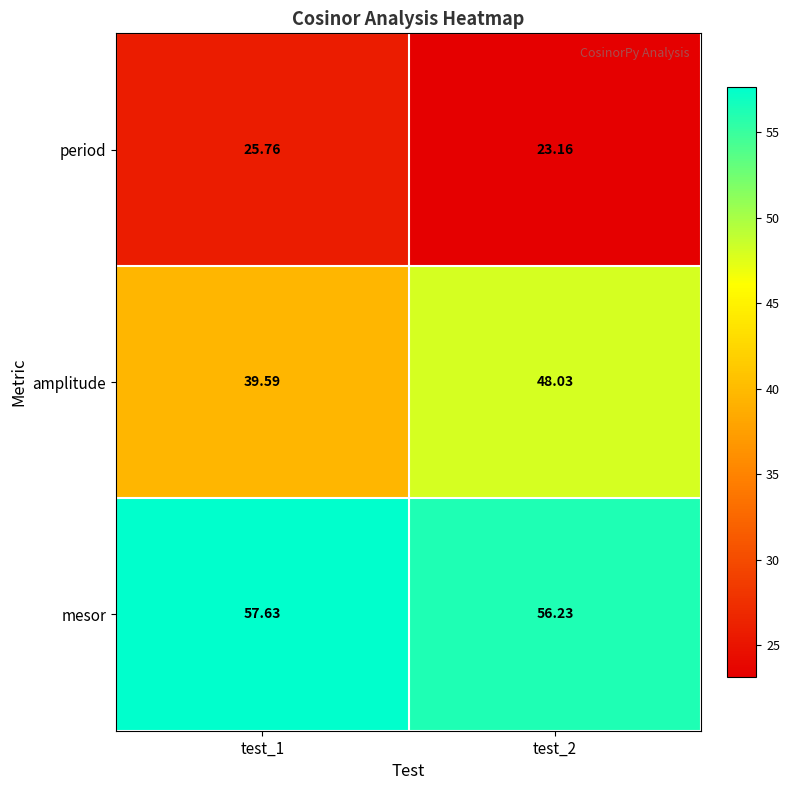

Which series has the largest total across all categories?

mesor